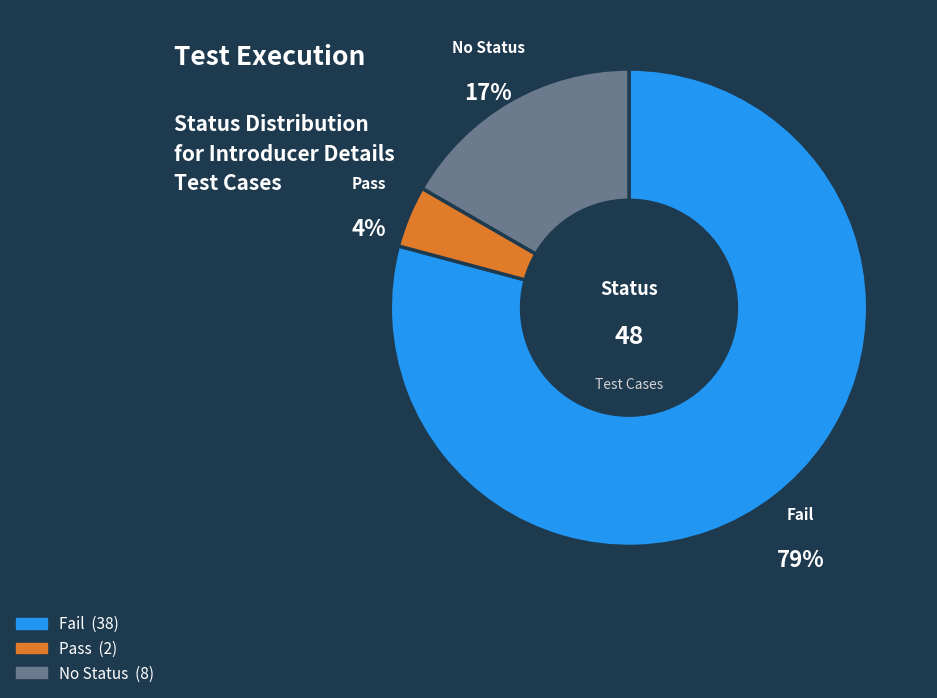

Count the number of slices in the pie.

3